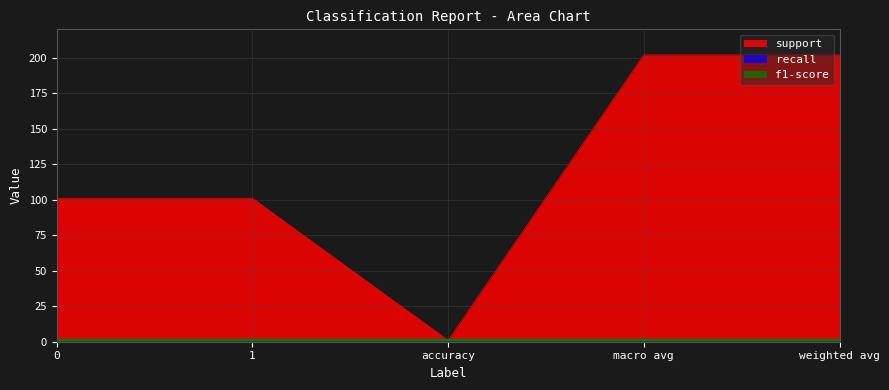

What is the minimum value for support?

1